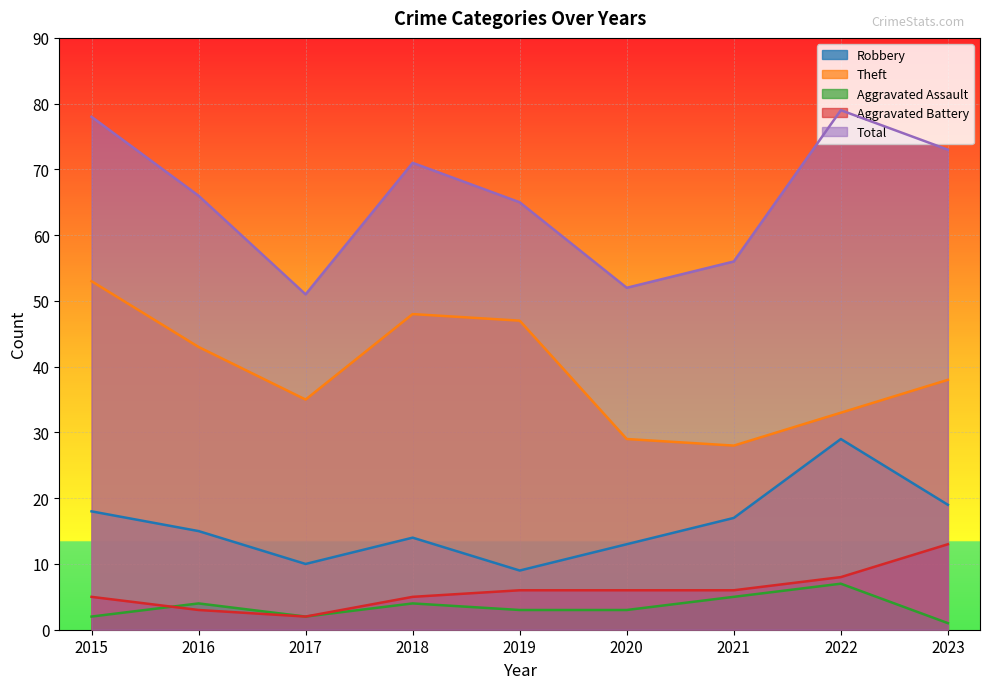

What is the difference between the Total values at 2019 and 2023?

8